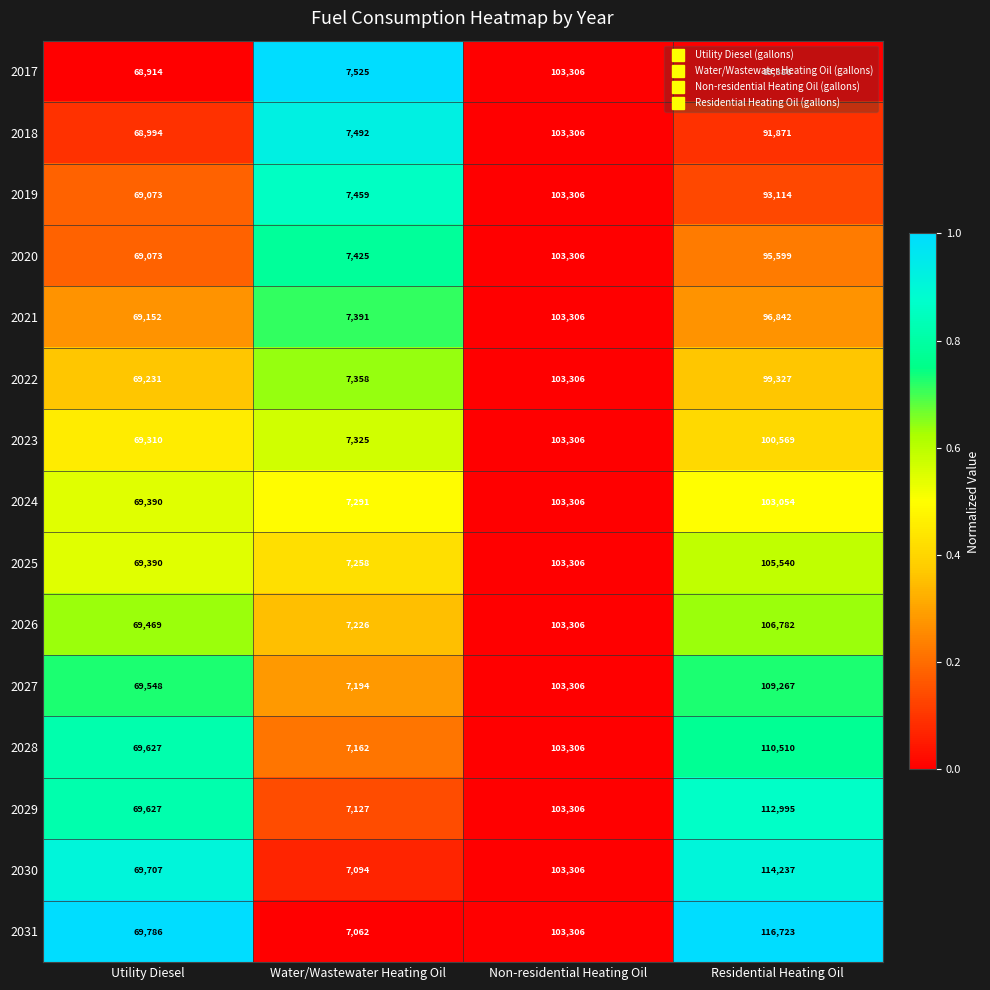

Which series has the largest range (max minus min)?

2031